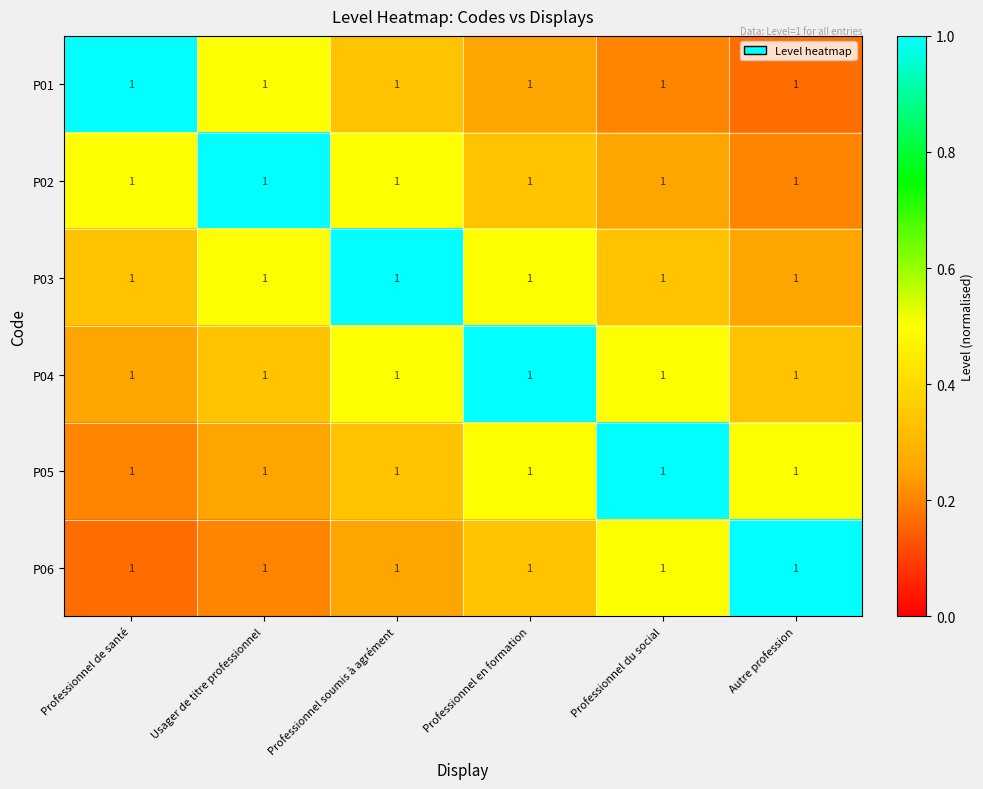

Which has a higher value, Professionnel en formation or Autre profession?

Professionnel en formation